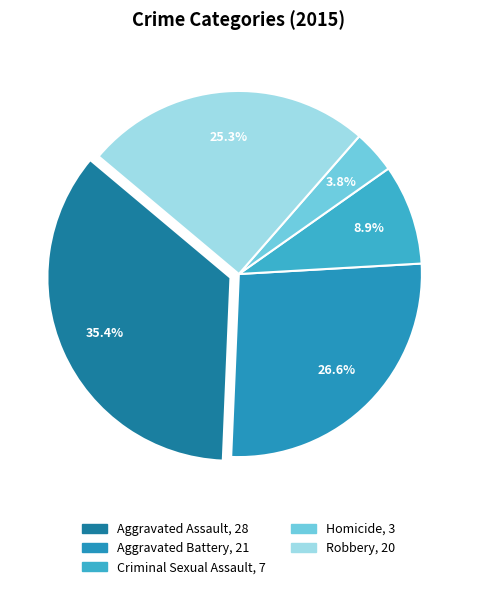

To the nearest percent, what is the difference between the Criminal Sexual Assault and Aggravated Battery slice percentages?

18%